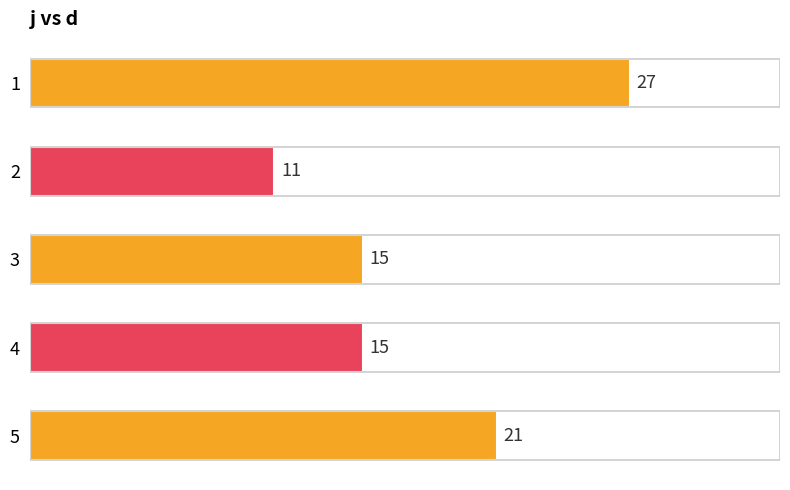

What is the maximum value shown in the chart?

27